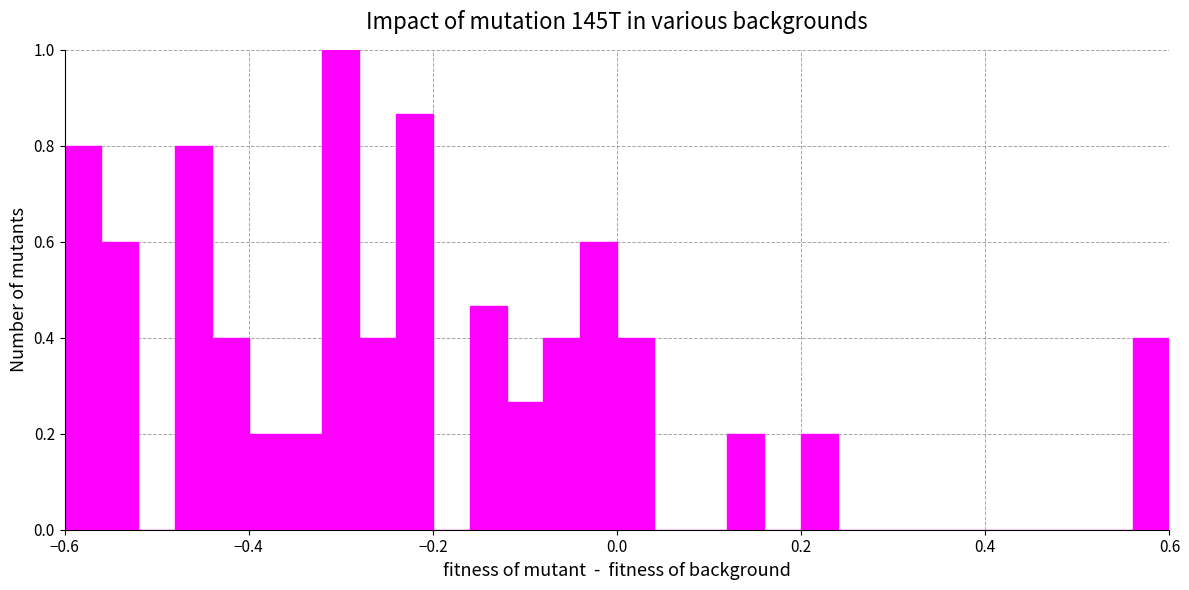

Read against the x-axis, roughly where is the centre of the tallest bar?

-0.30